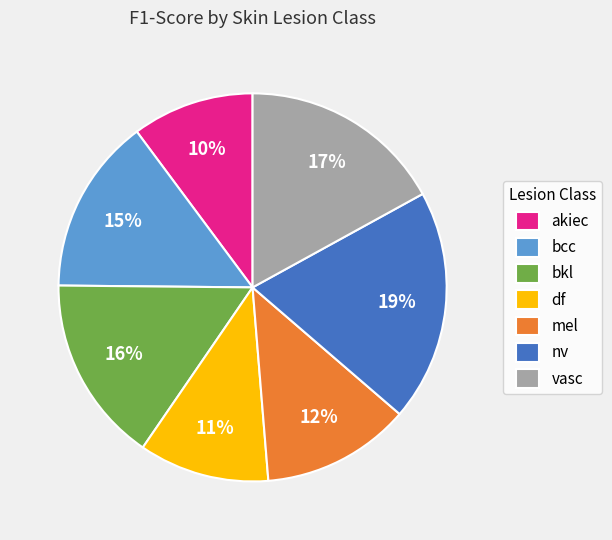

What is the largest slice in the pie chart?

nv